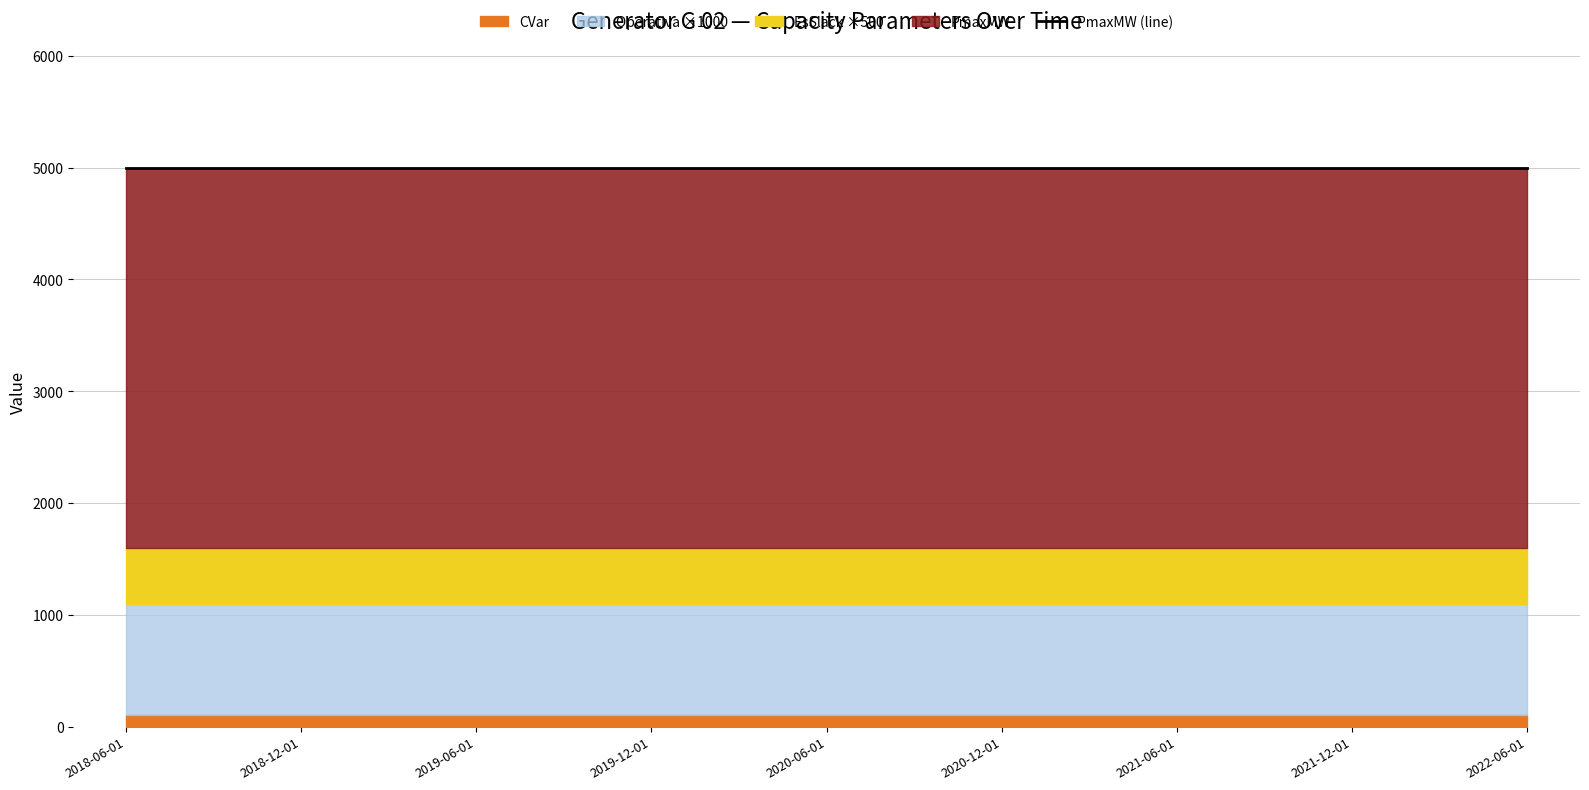

What is the value of the PmaxMW point at the 2nd from the left?

5000